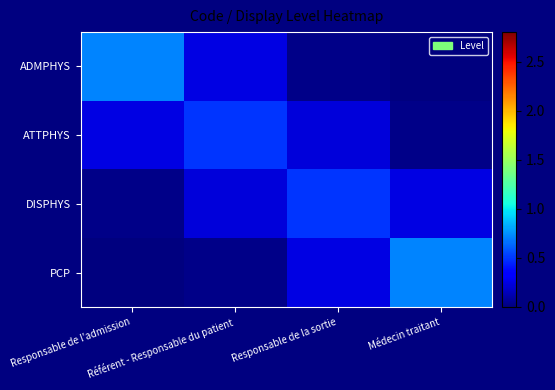

Which has a higher value, Responsable de la sortie or Référent - Responsable du patient?

Référent - Responsable du patient